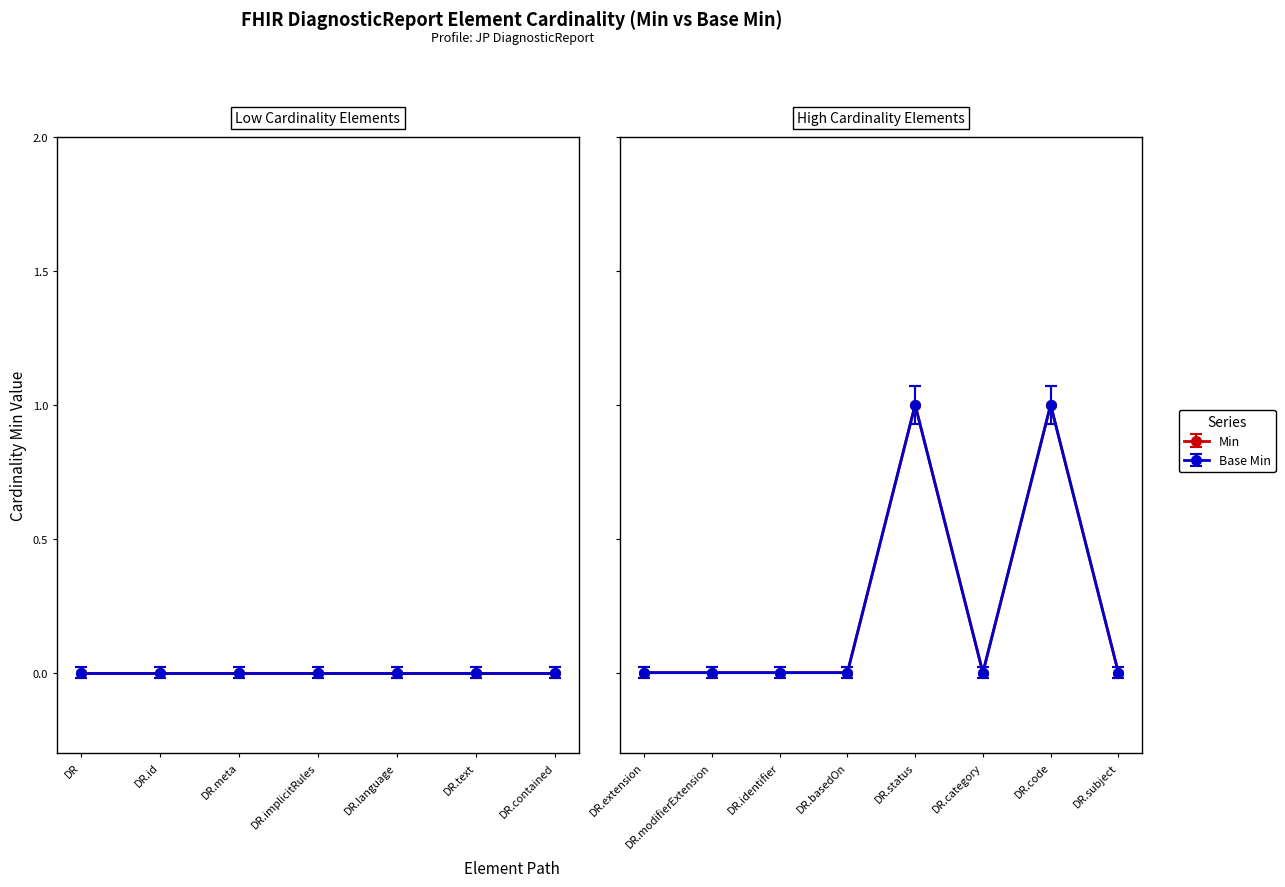

At which category does Base Min reach its first local peak?

DiagnosticReport.status